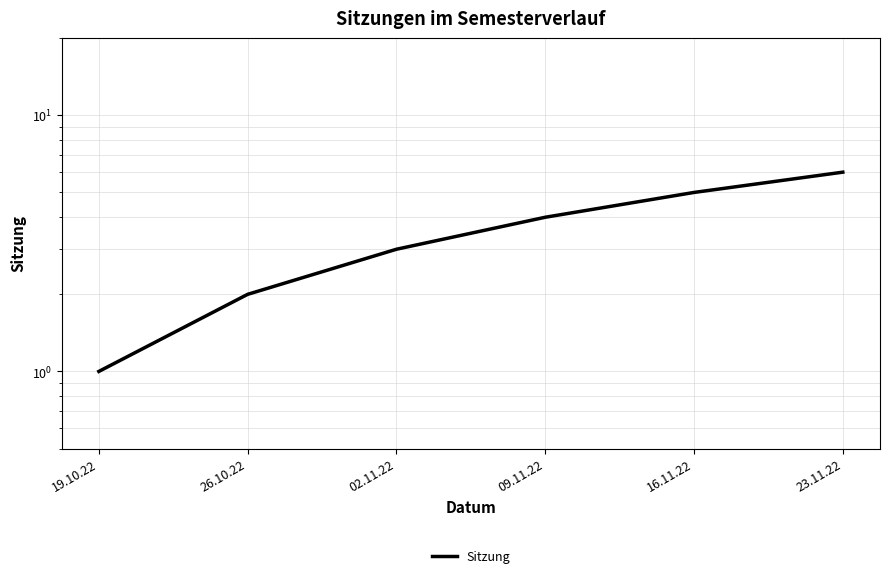

What is the label of the 6th point from the left?

23.11.22